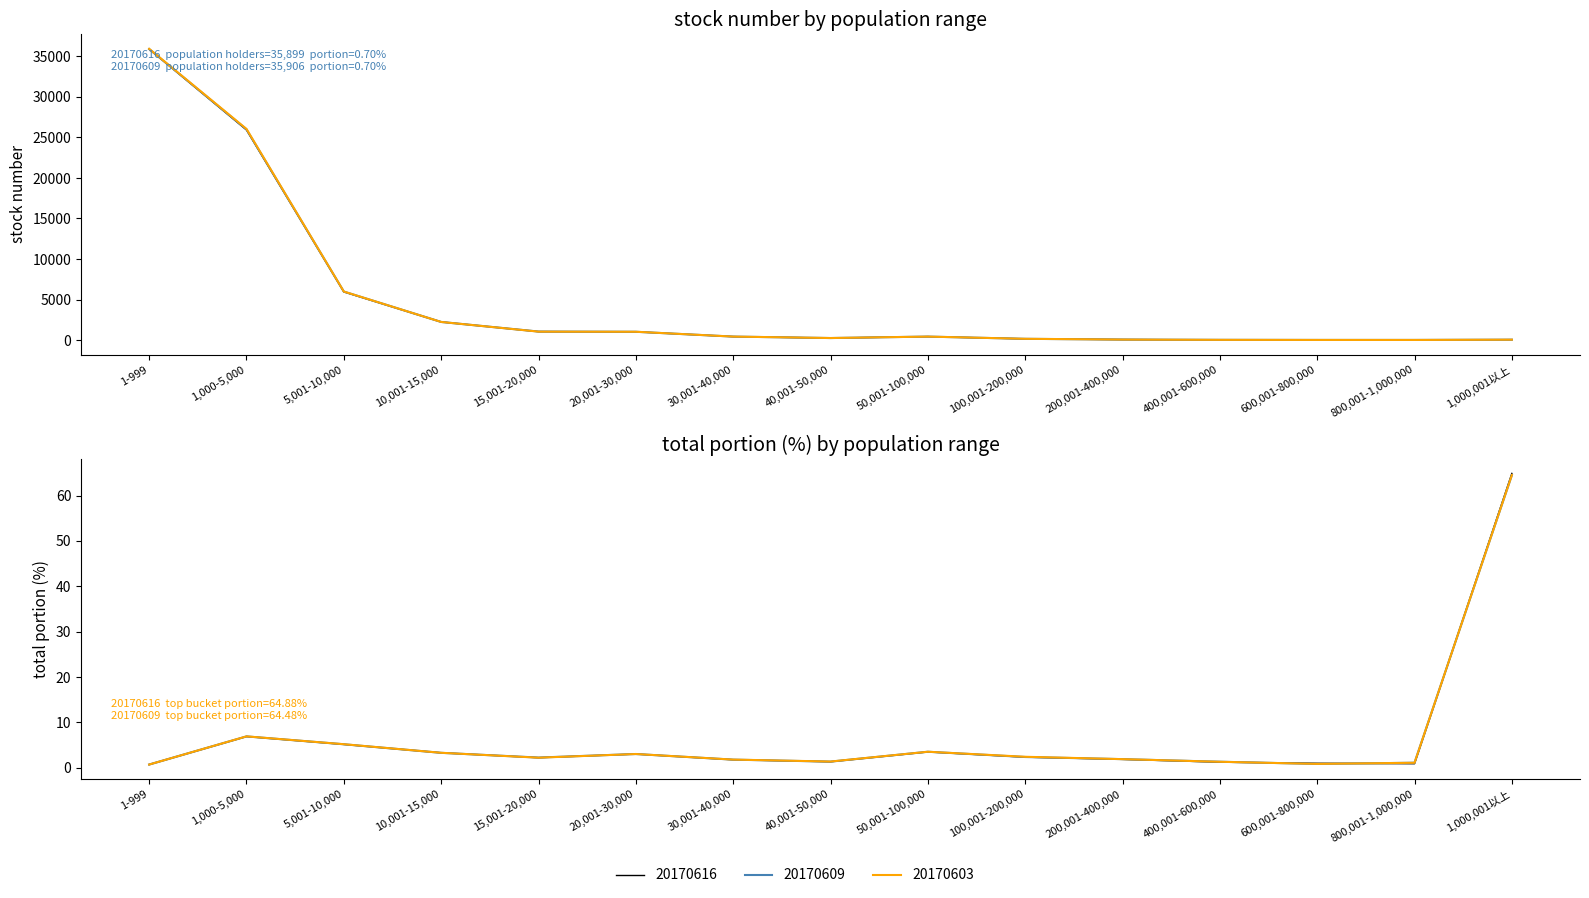

In 20170616_stock, how many points are higher than both neighbors (excluding endpoints)?

1